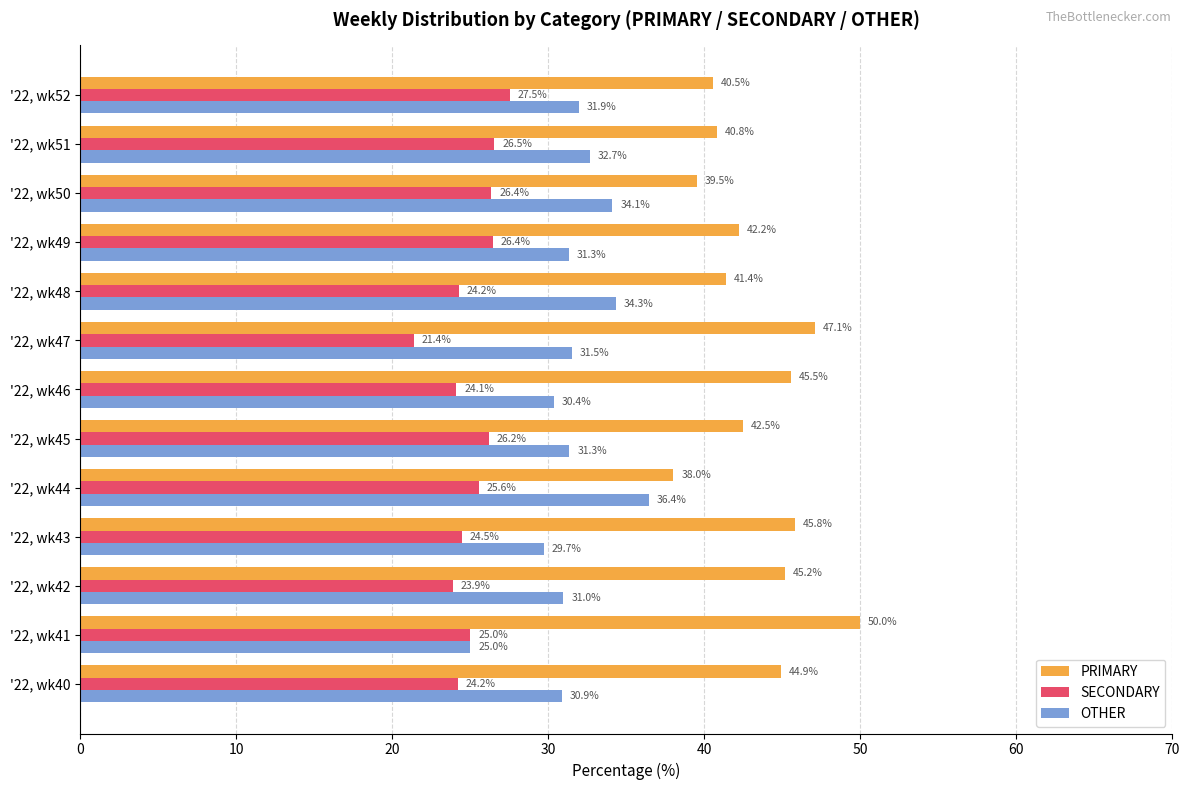

At which label is PRIMARY closest to 44?

'22, wk40